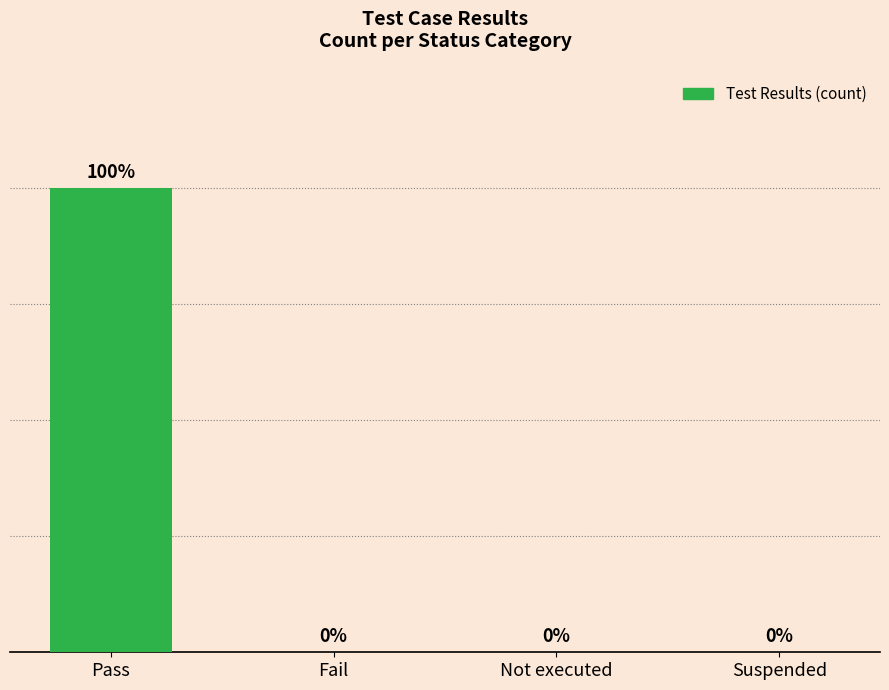

Between Pass and Suspended, which is larger?

Pass